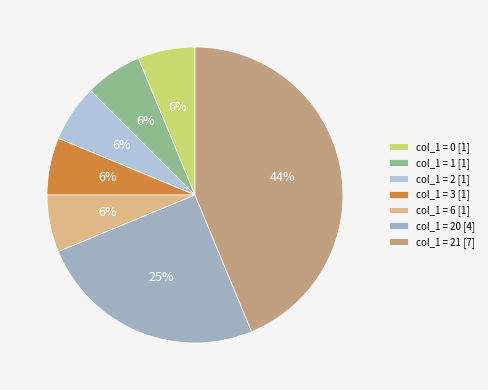

How many segments does this pie chart have?

7